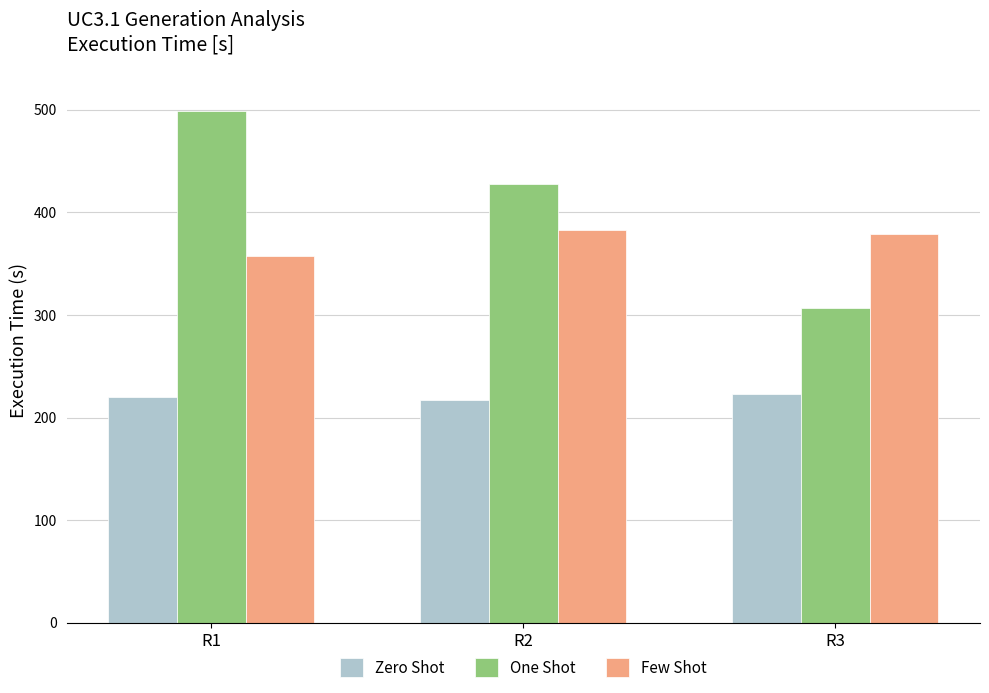

What are all the series names shown in the legend?

Zero Shot, One Shot, Few Shot